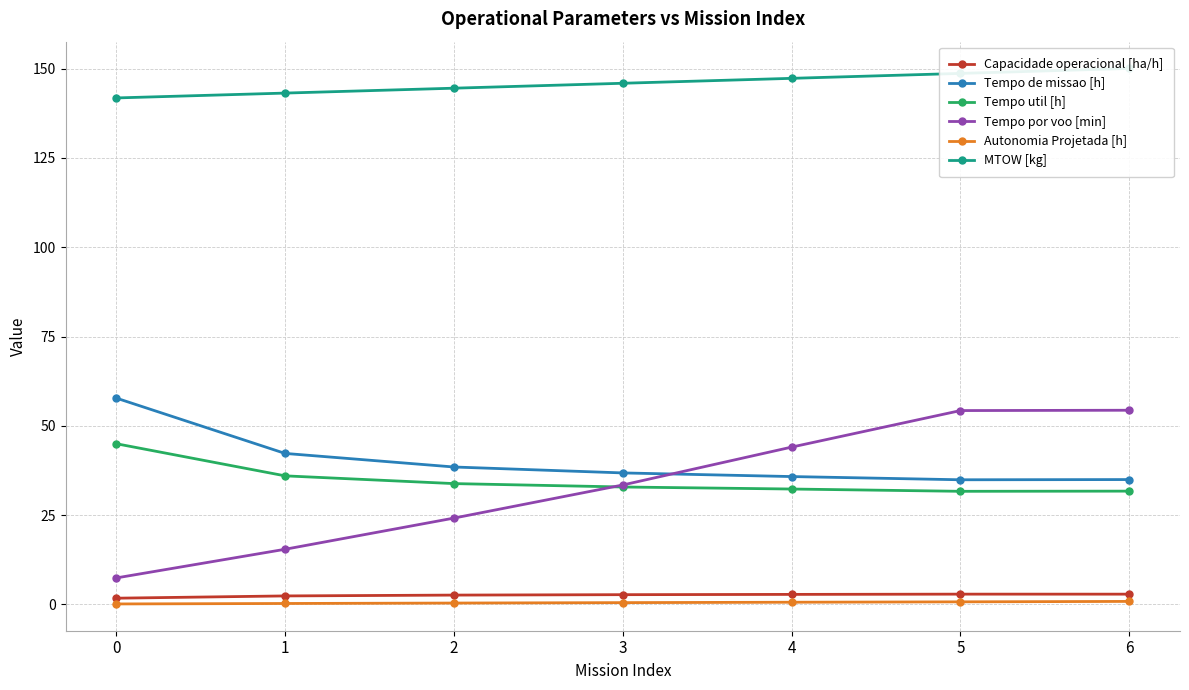

List the labels in order of Autonomia Projetada [h] value, largest first.

6, 5, 4, 3, 2, 1, 0